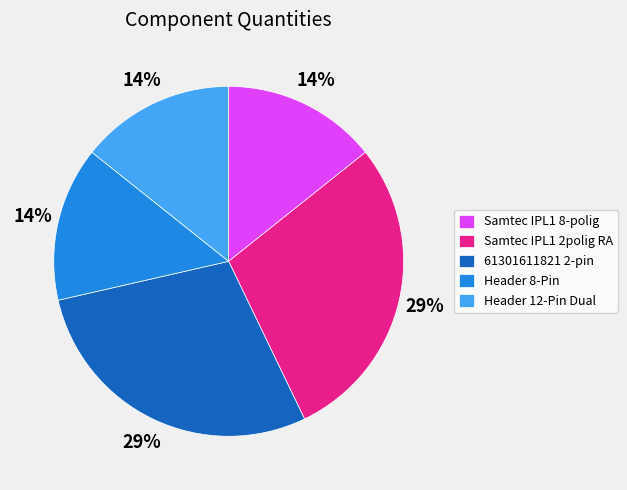

To the nearest percent, what is the average slice percentage?

20%